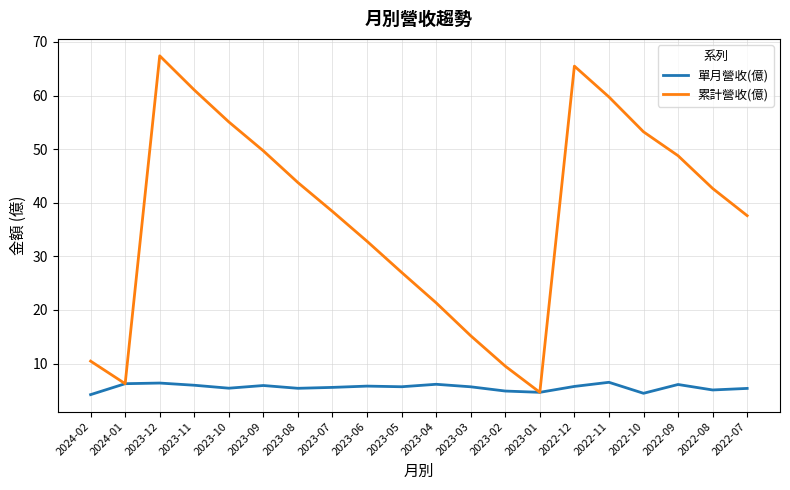

Which series has the widest spread of values?

累計營收(億)